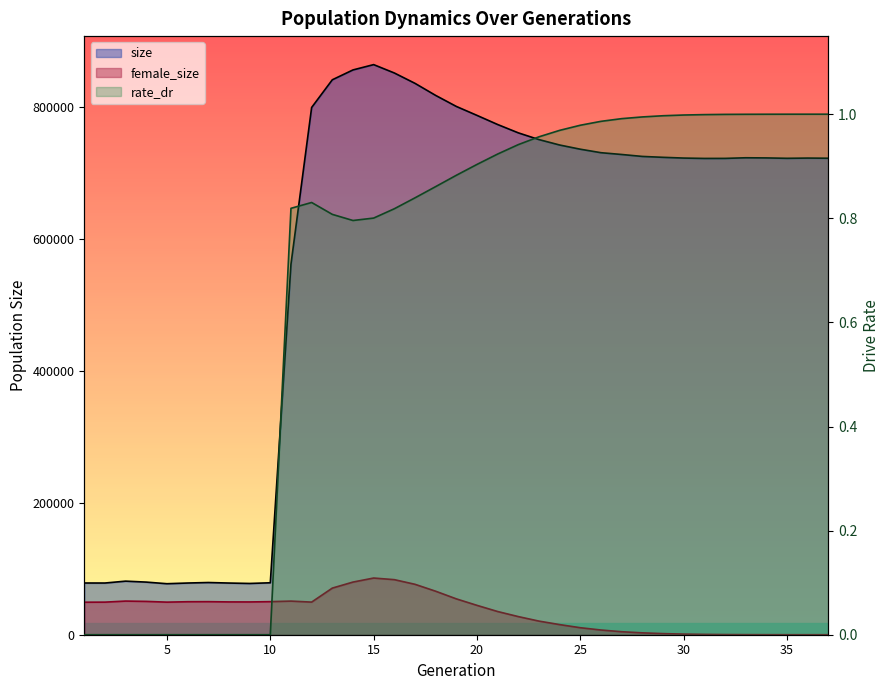

How many interior local peaks does the rate_dr series have?

1